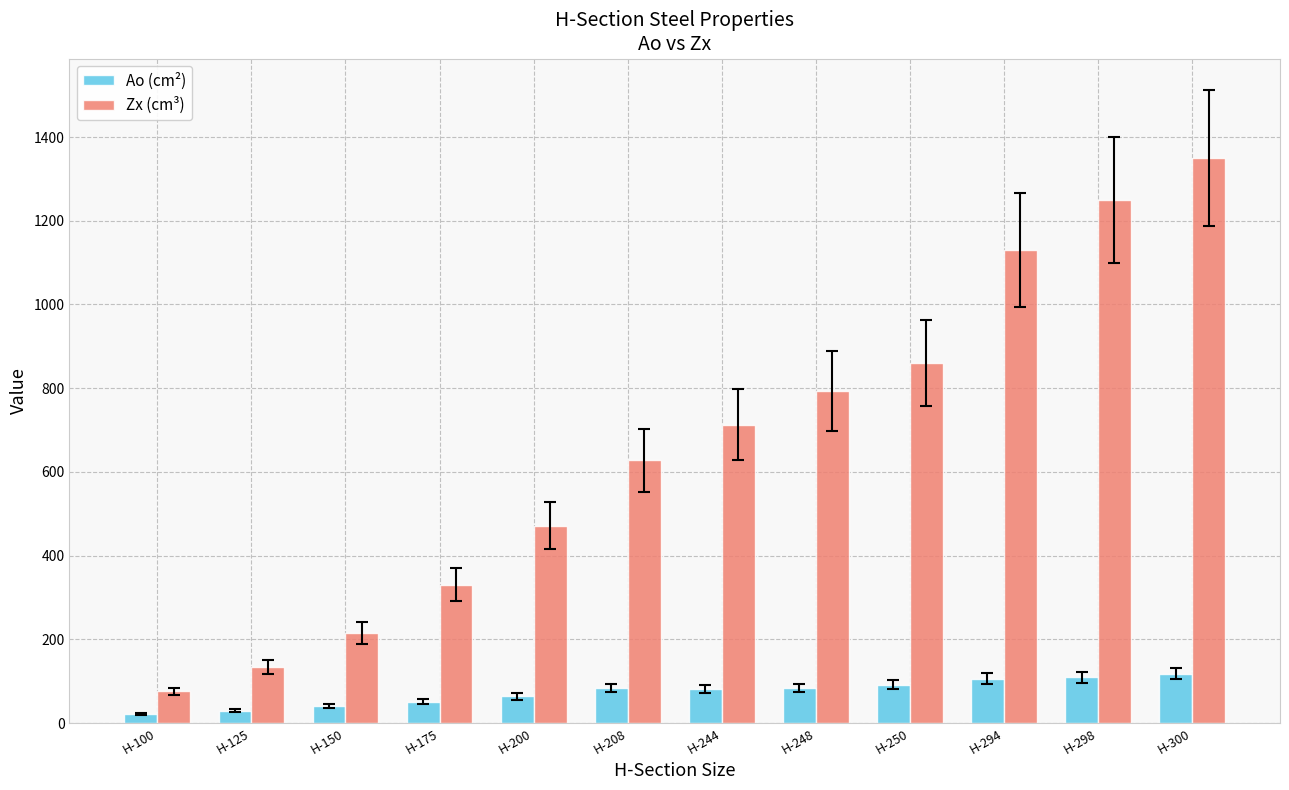

What are all the series names shown in the legend?

Ao (cm²), Zx (cm³)